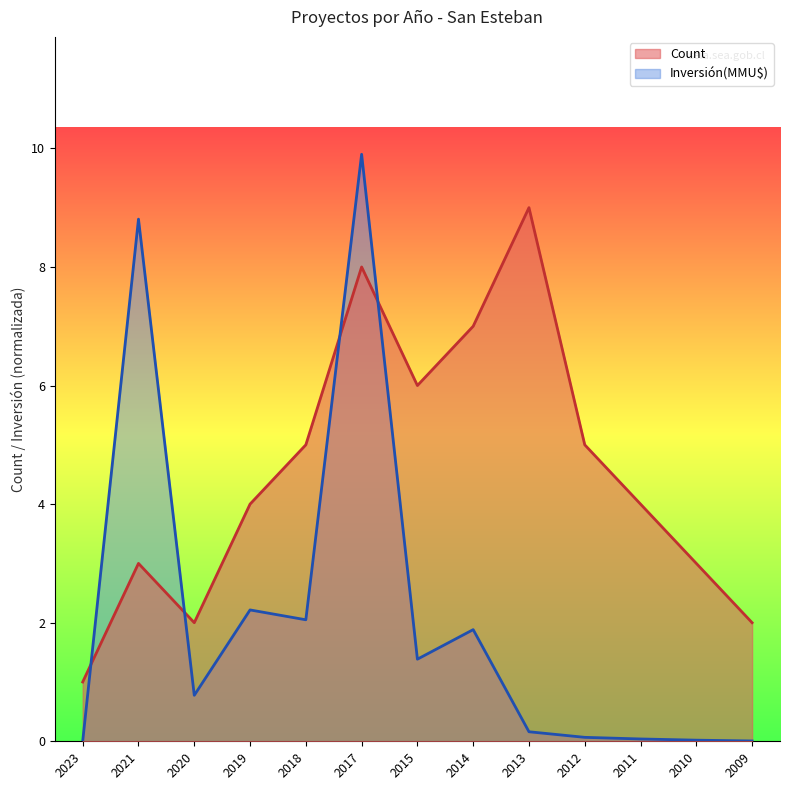

At 2014, list the series in order from largest to smallest.

Count, Inversión(MMU$)